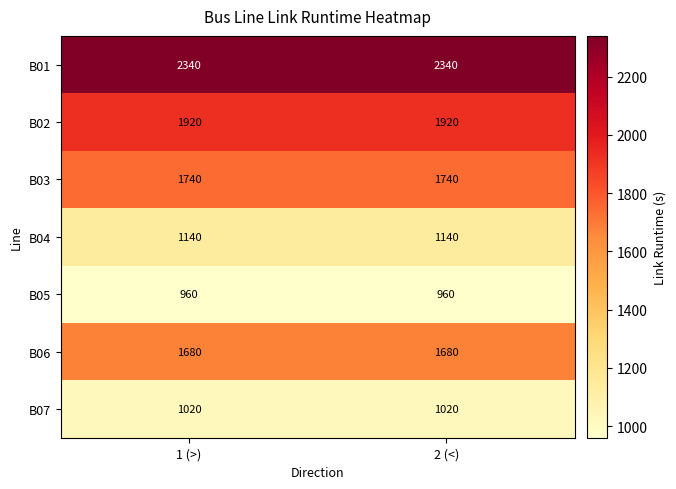

What is the minimum value shown in the chart?

960